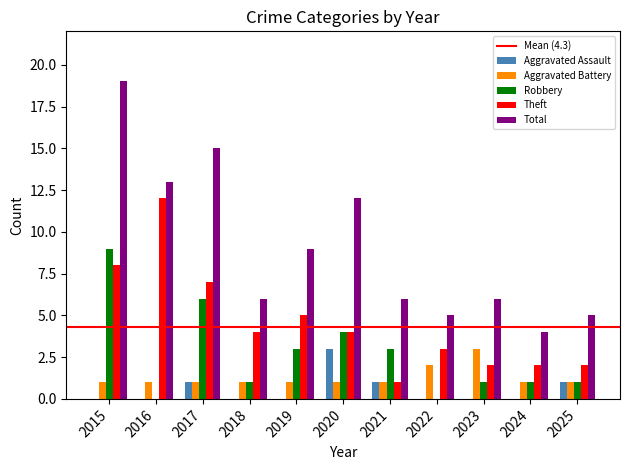

What is the greatest value displayed?

19